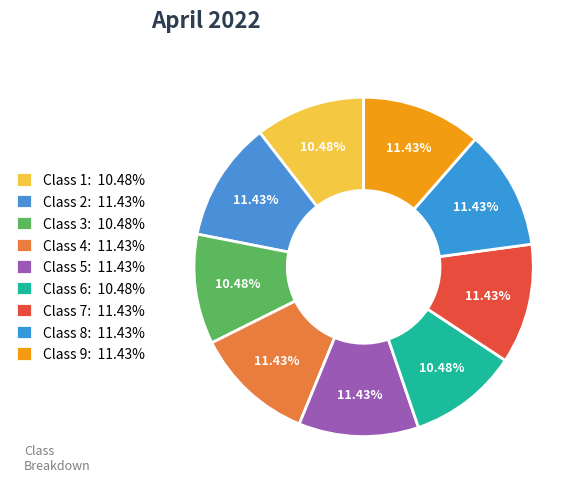

How many slices are in this pie chart?

9